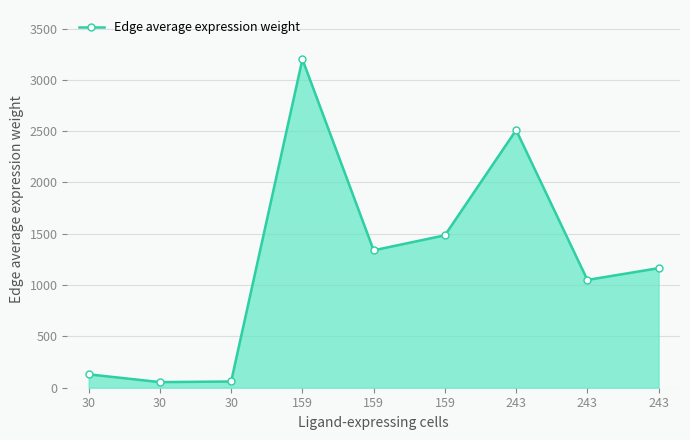

How many lines are shown in the chart?

1